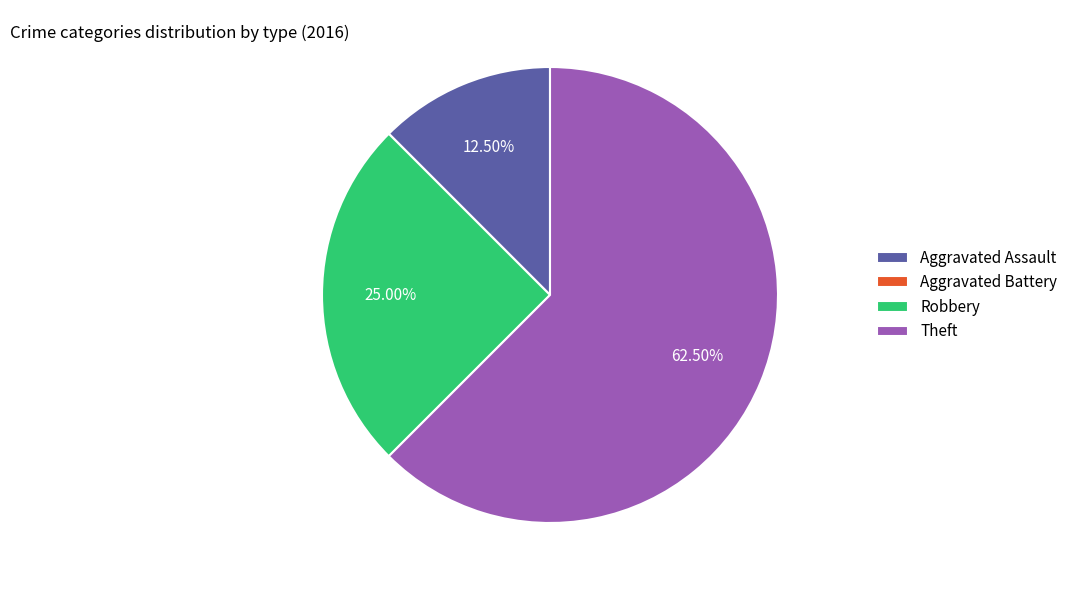

Between Aggravated Assault and Theft, which is larger?

Theft